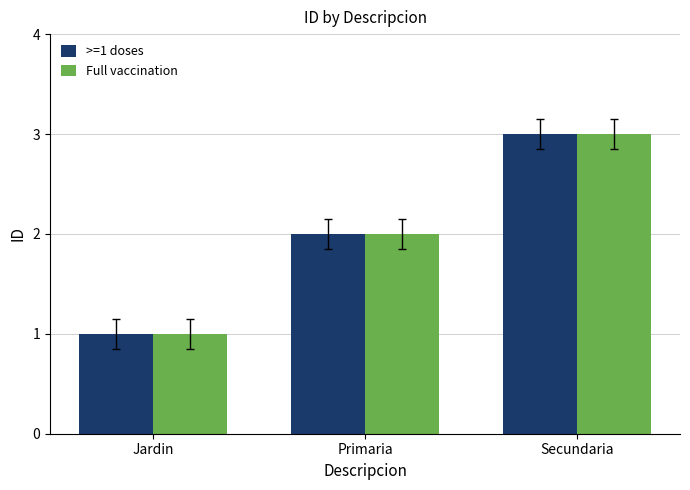

What are all the series names shown in the legend?

>=1 doses, Full vaccination